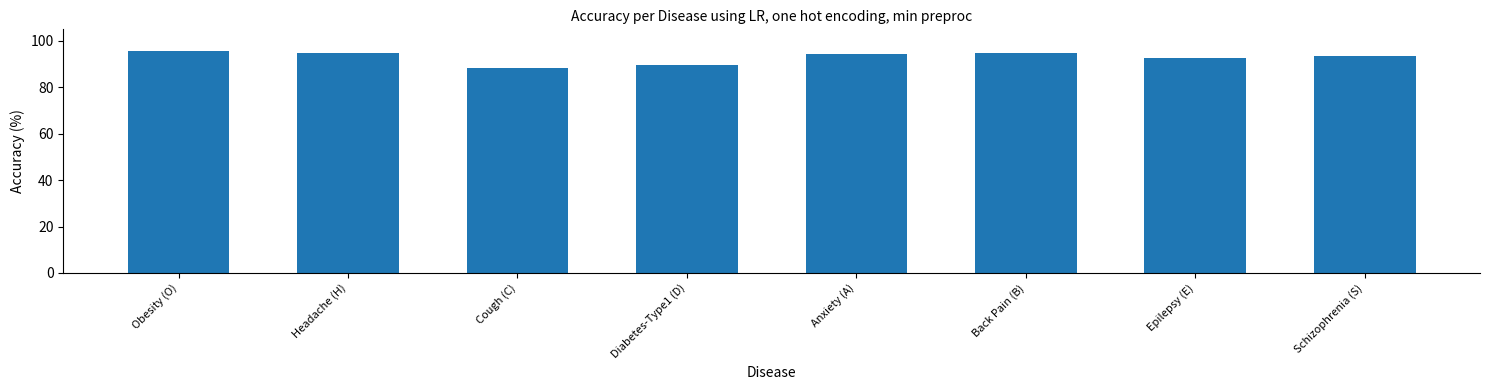

What is the minimum value shown in the chart?

88.5